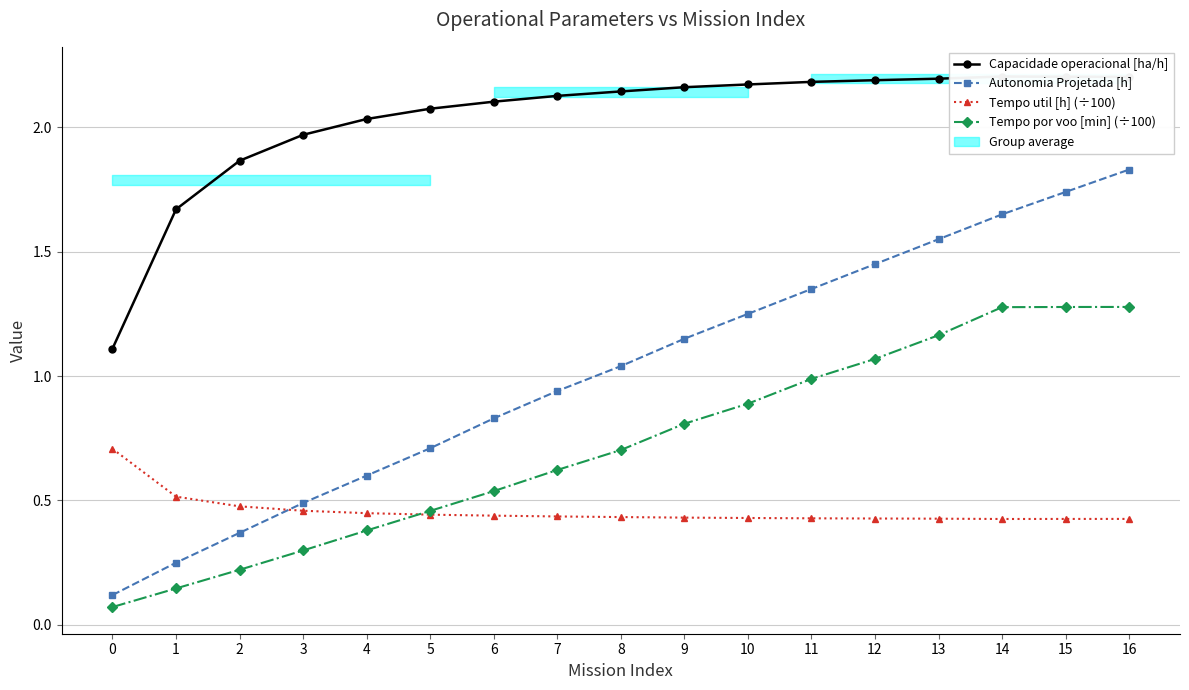

Which series changed the most between 7 and 14?

Autonomia Projetada [h]